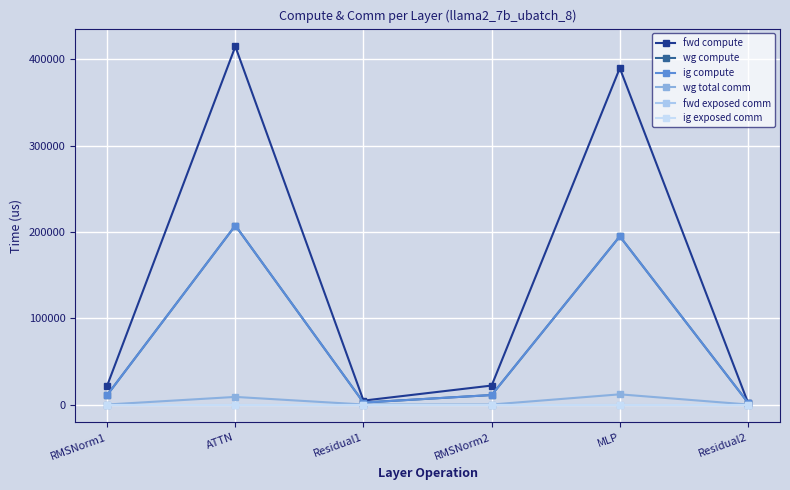

Does the chart have visible grid lines?

Yes